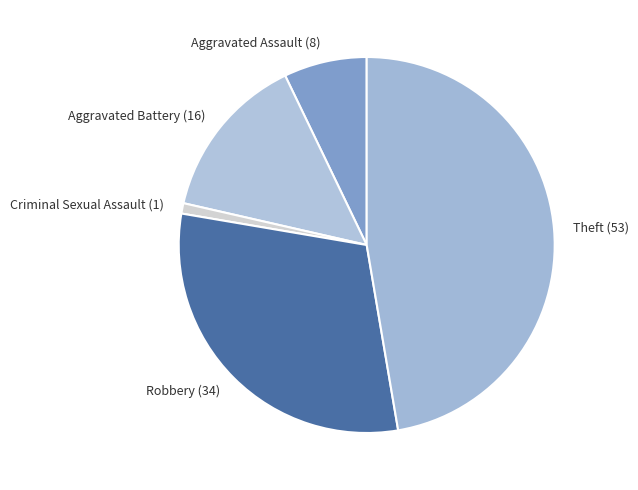

True or false: Aggravated Battery accounts for 14% of the total.

True